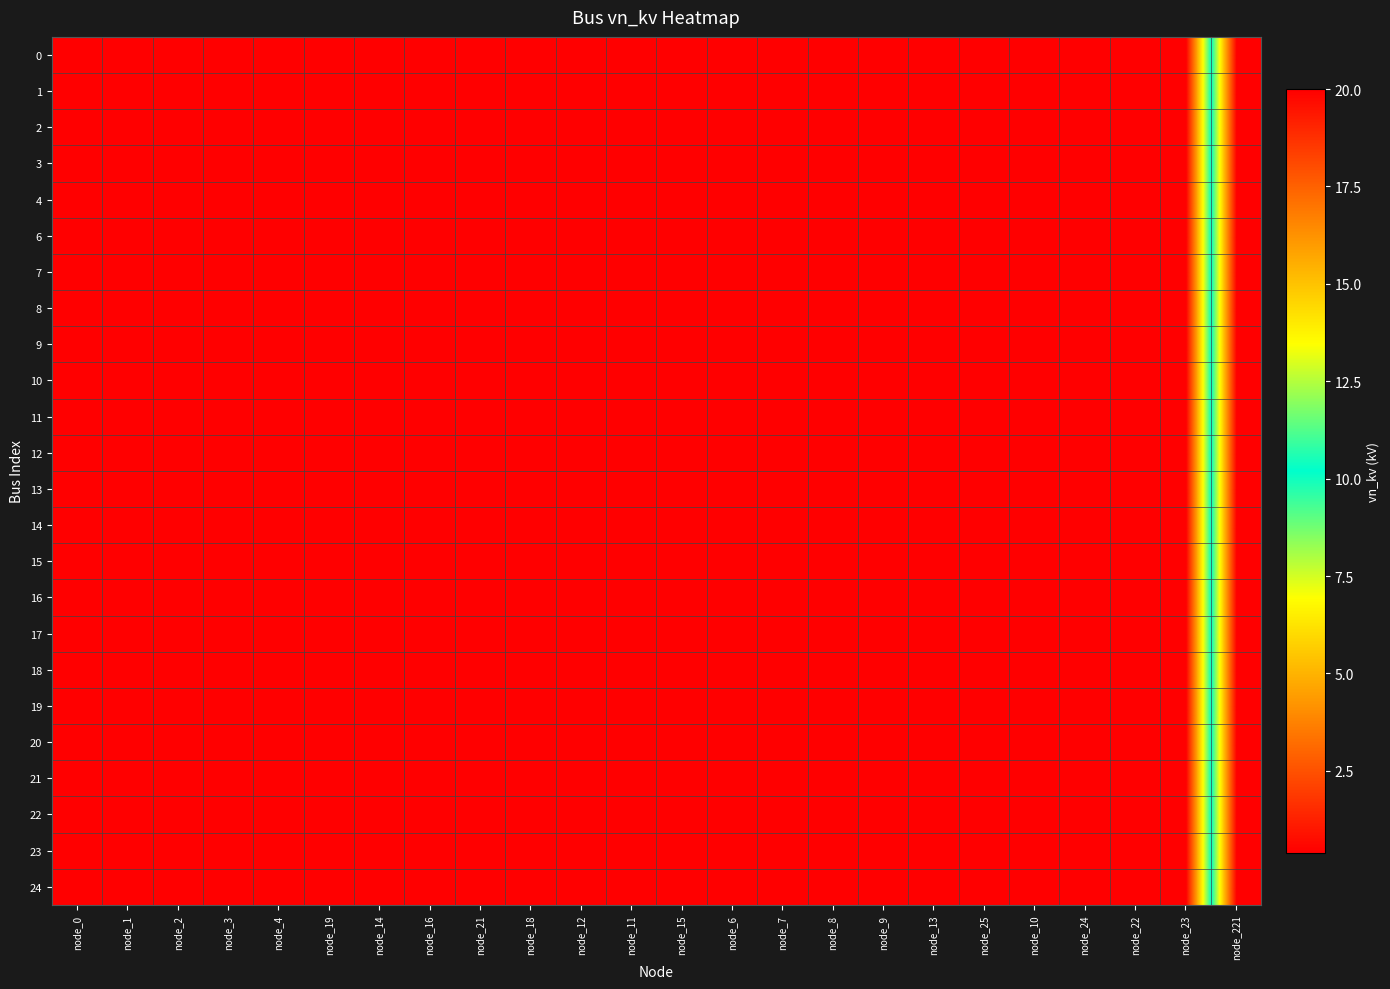

How many series are shown in this chart?

24